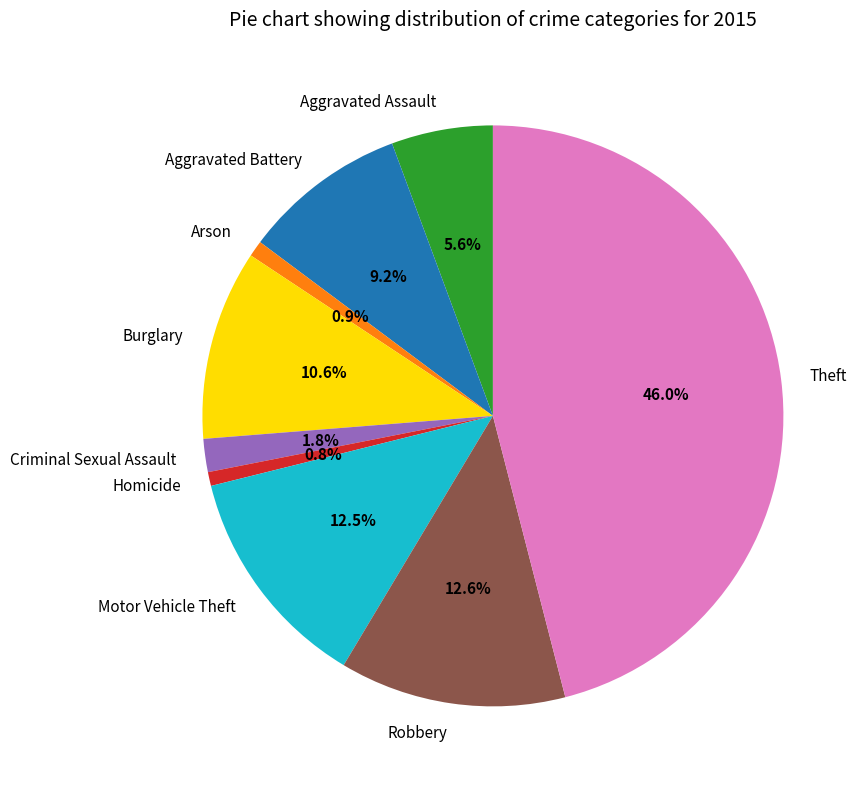

How much of the chart is everything except Aggravated Assault?

94.4%